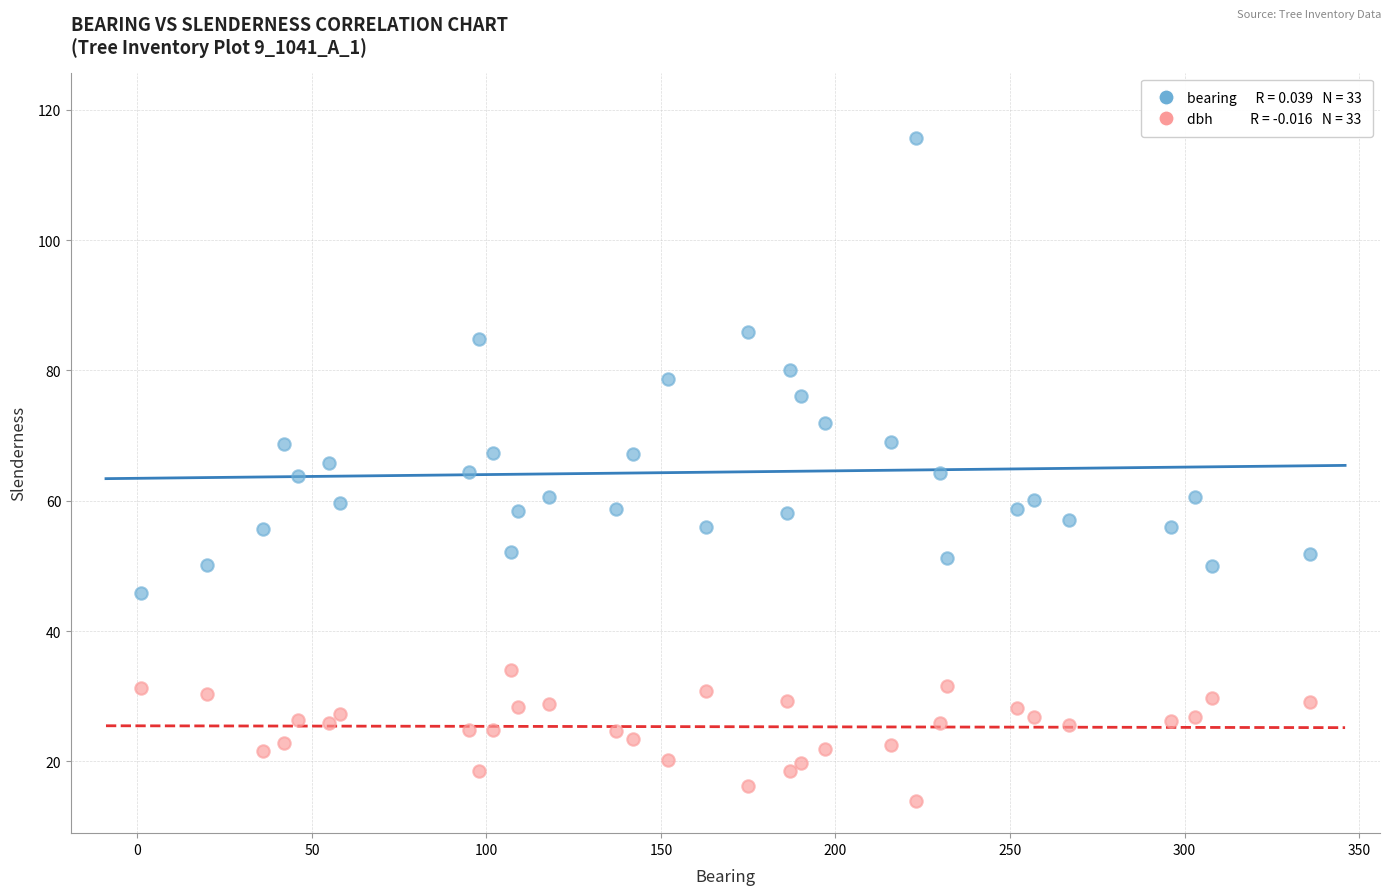

Across all data points, what is the range of X values (max minus min)?

335.0